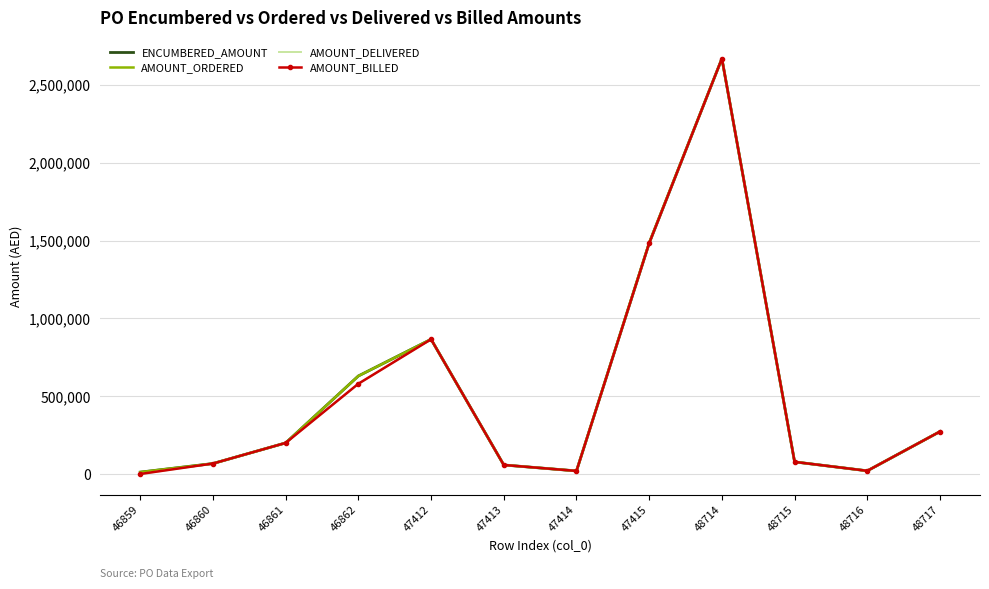

What is the maximum value for AMOUNT_DELIVERED?

2668730.0